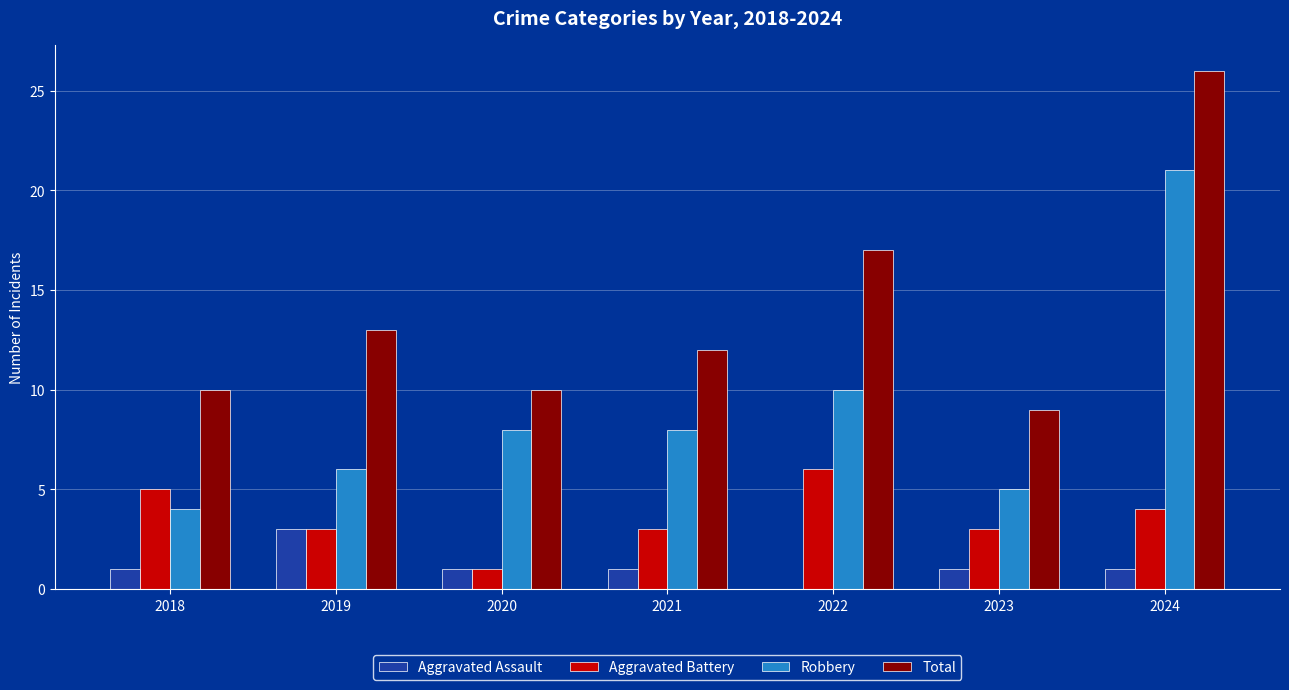

At which category is the sum across all series the highest?

2024